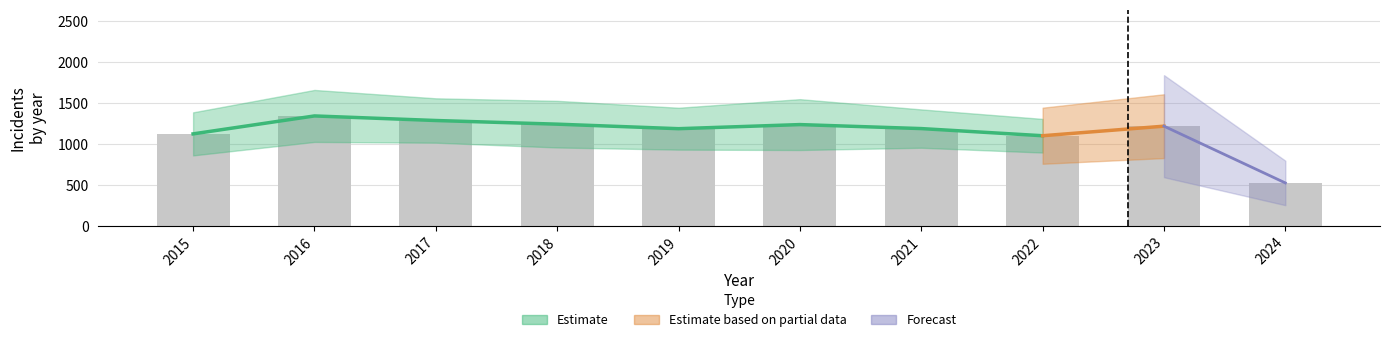

The Austin series shows 1011 at 2023. True or false?

False